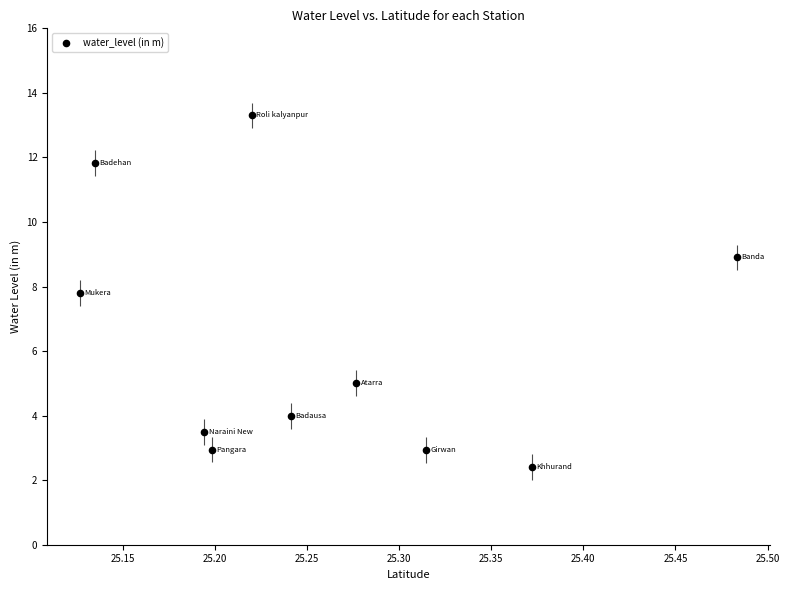

What is the average X value?

25.3